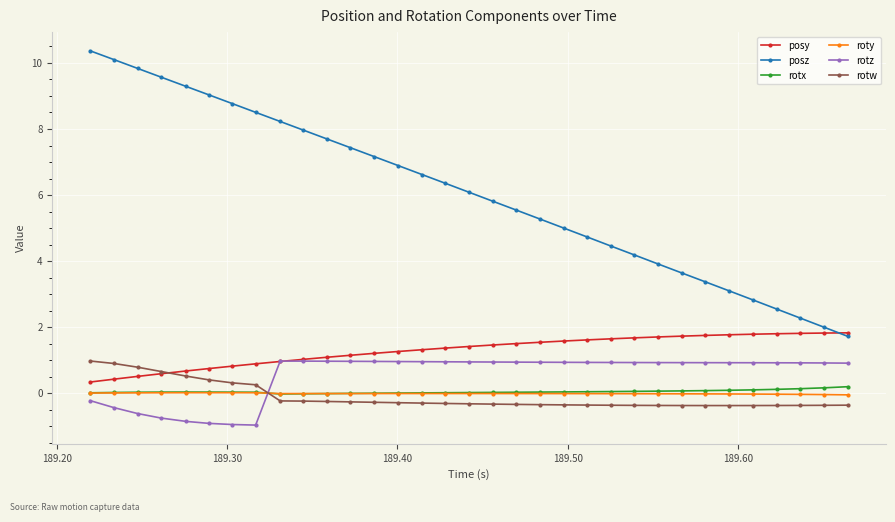

After their last crossing, which series has the higher values: rotz or roty?

rotz